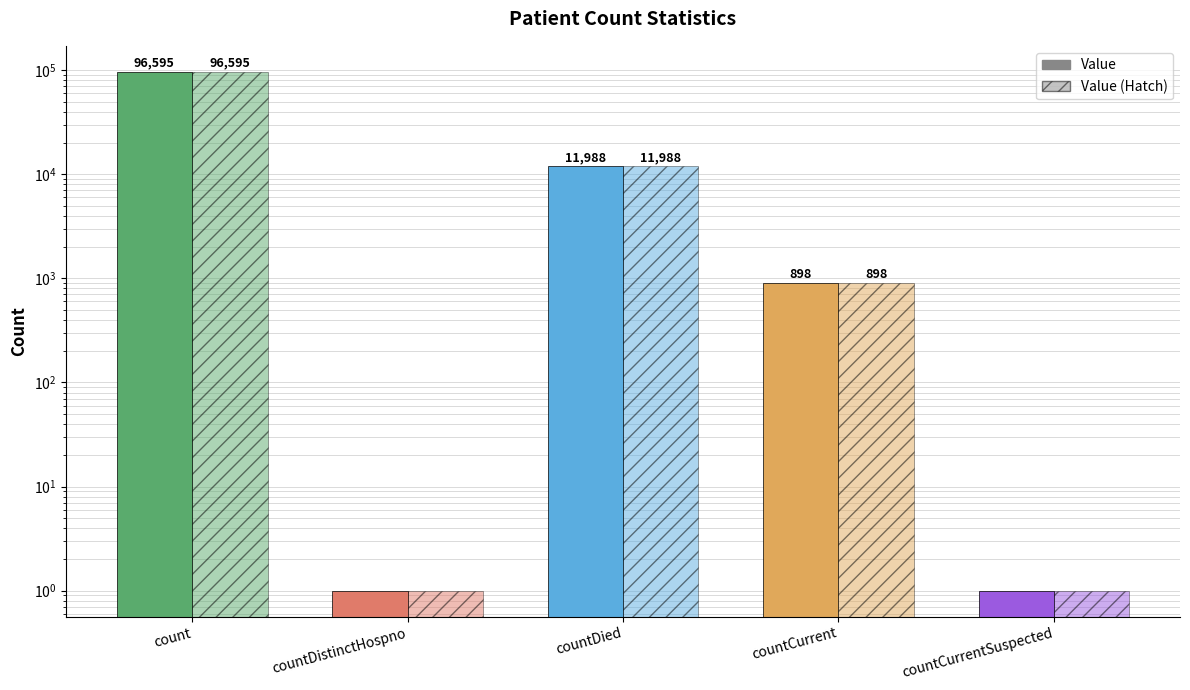

Which series has the largest total across all categories?

Value